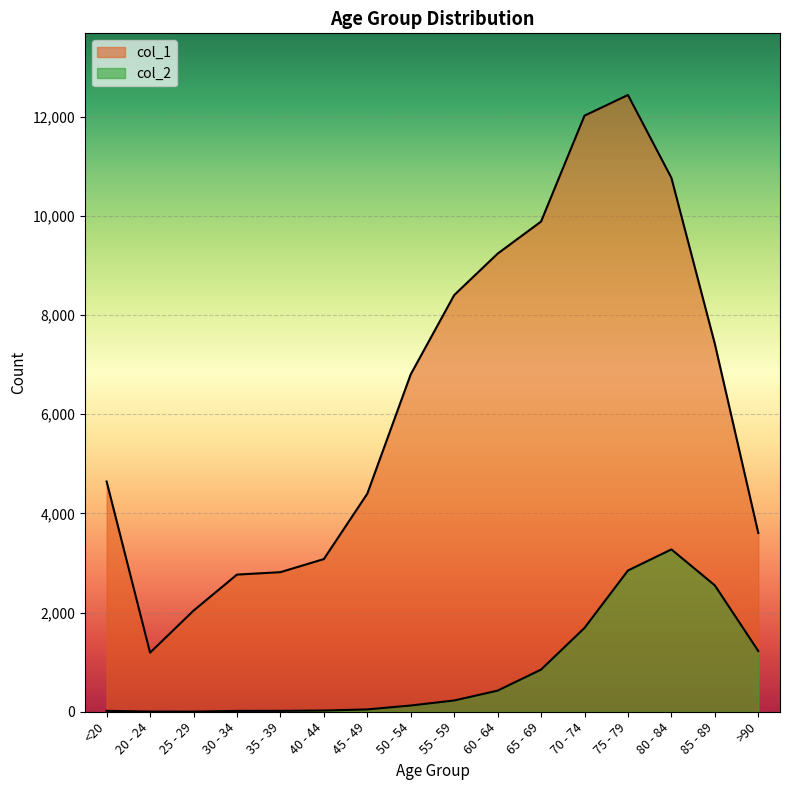

What is the difference between the col_2 values at 50 - 54 and 45 - 49?

79